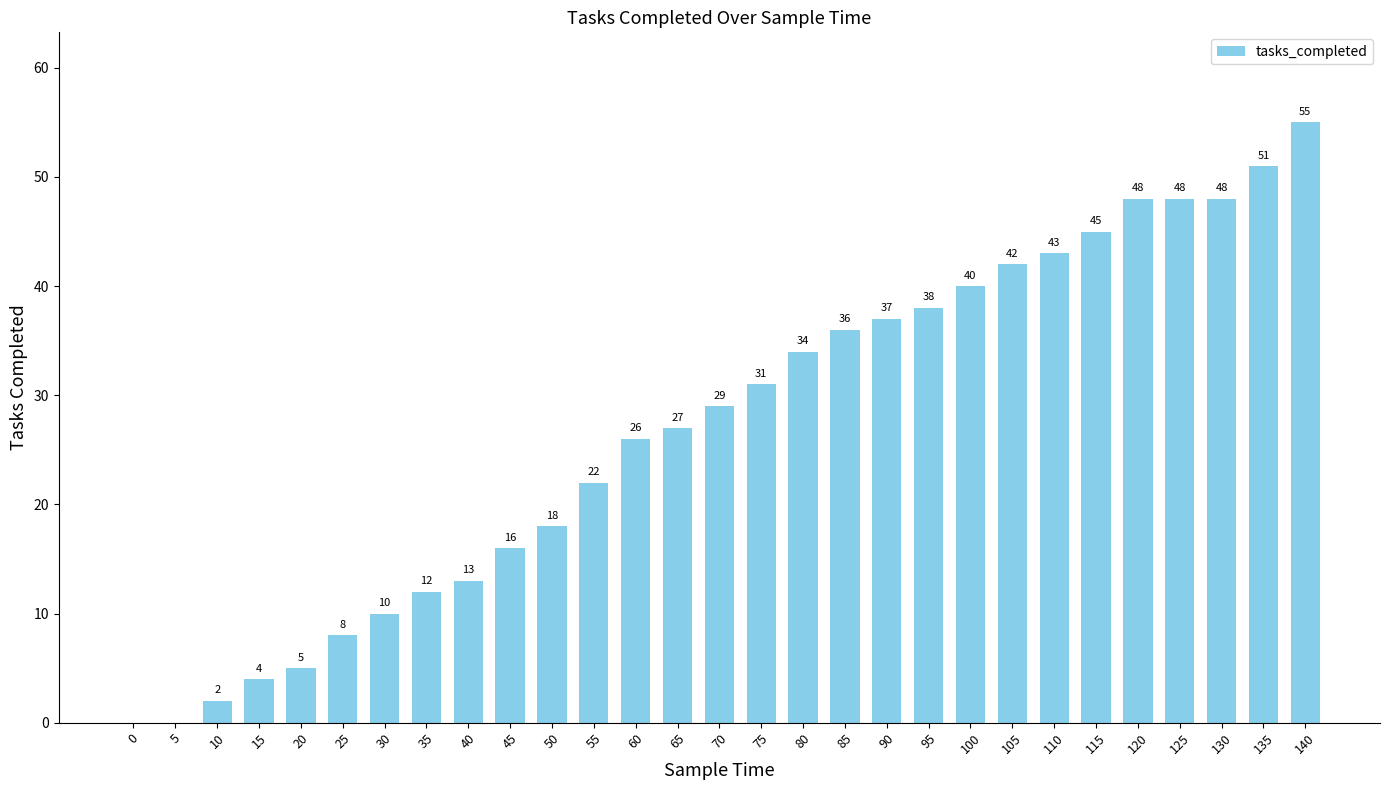

Where is the data nearest to the value 27?

65